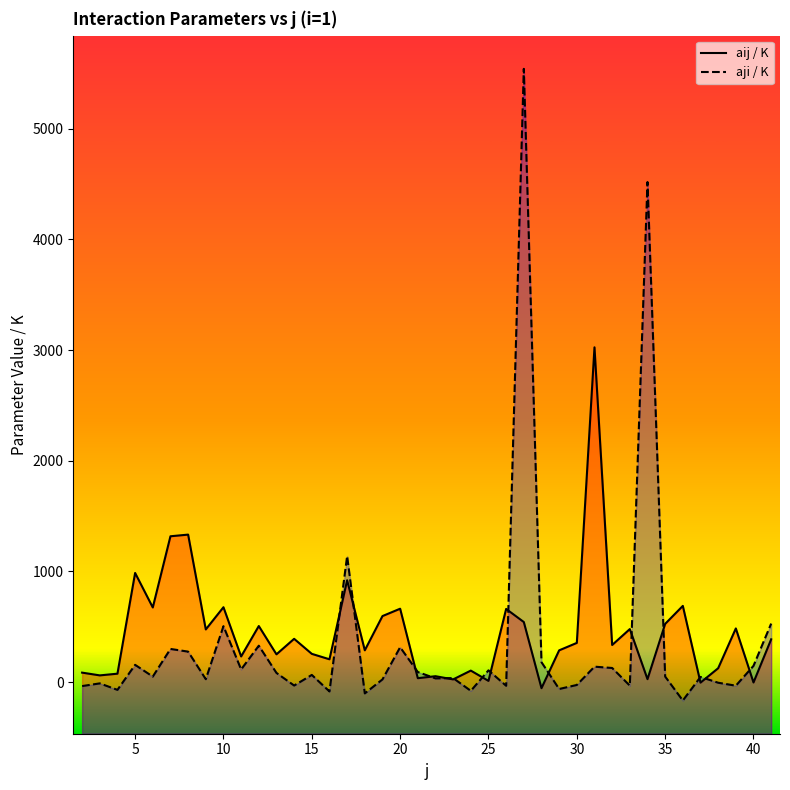

Reading right to left, transcribe all the data shown in this chart.

aij / K: 387.1	-2.9	485.3	125.8	-4.2	689.0	526.5	27.1	479.5	335.8	3025.0	354.6	287.4	-54.4	543.0	661.5	11.4	104.3	24.9	53.8	35.9	663.5	597.0	287.8	920.7	206.6	255.7	391.5	251.5	507.0	232.1	677.0	476.4	1333.0	1318.0	674.8	986.5	76.5	61.1	86.0
aji / K: 529.0	147.3	-31.9	-5.1	47.4	-165.9	50.5	4518.3	-31.5	128.0	139.9	-25.3	-61.9	180.3	5541.0	-32.7	106.8	-78.5	36.7	34.0	91.5	315.3	24.8	-101.6	1139.0	-84.0	65.3	-30.5	83.4	329.3	114.8	505.7	26.8	275.8	300.0	50.2	156.4	-69.7	-11.1	-35.4